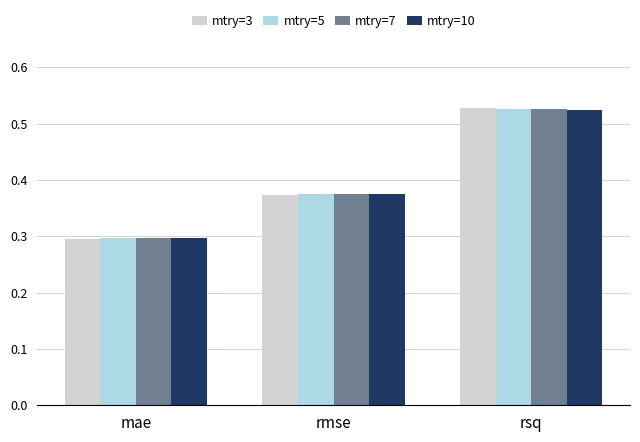

What is the difference between the mtry=3 values at rsq and rmse?

0.2